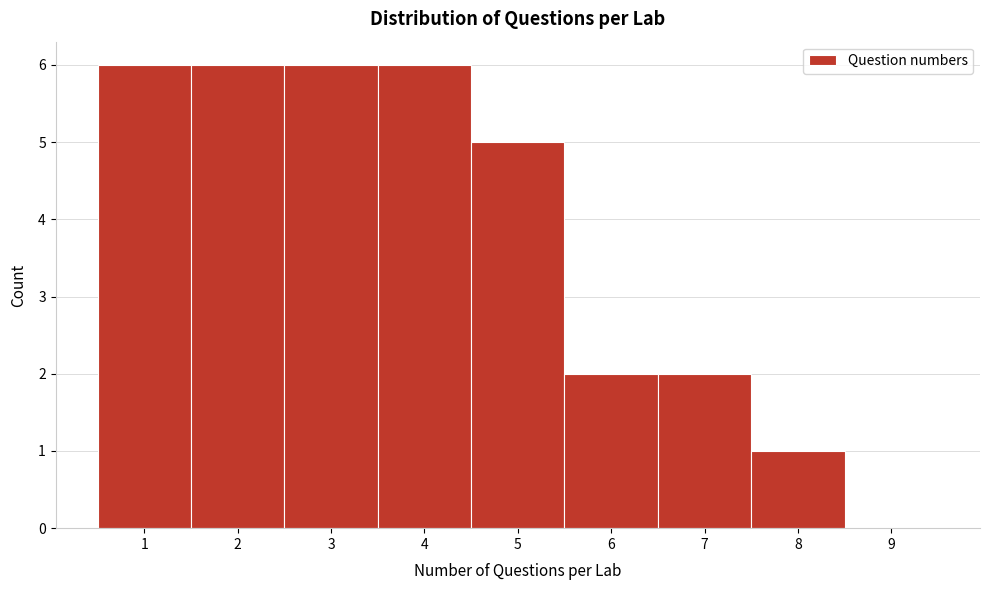

Reading left to right, transcribe this chart: for each bar, give the range it covers on the x-axis and its height. The values are not printed on the chart, so give them approximately, as read against the axis.

0.5 to 1.5: 6
1.5 to 2.5: 6
2.5 to 3.5: 6
3.5 to 4.5: 6
4.5 to 5.5: 5
5.5 to 6.5: 2
6.5 to 7.5: 2
7.5 to 8.5: 1
8.5 to 9.5: 0